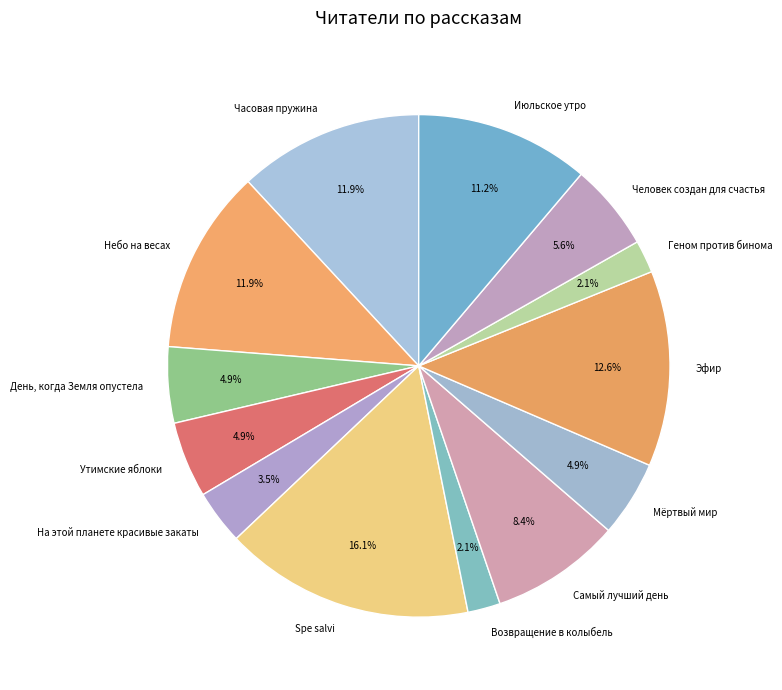

Which has a higher value, Spe salvi or Эфир?

Spe salvi